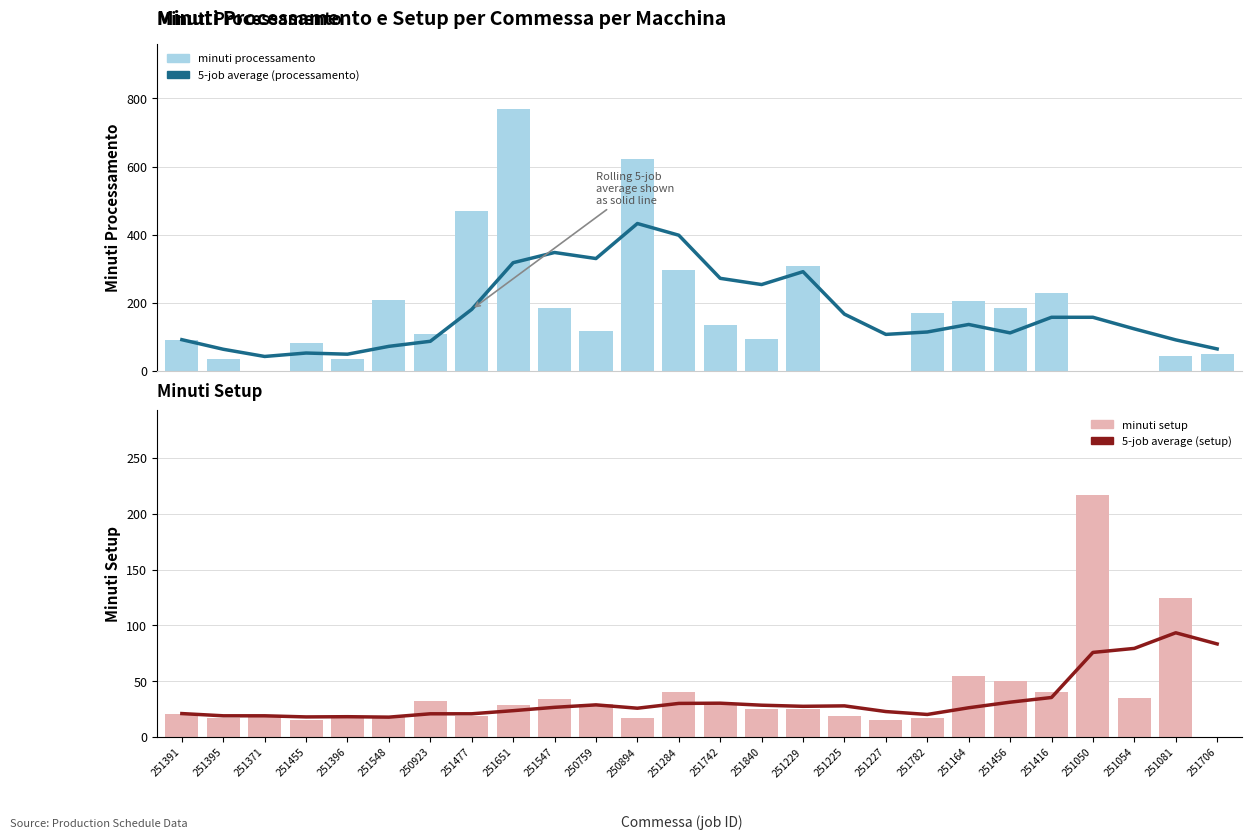

Which series changed the most between 251548 and 250759?

5-job average (processamento)